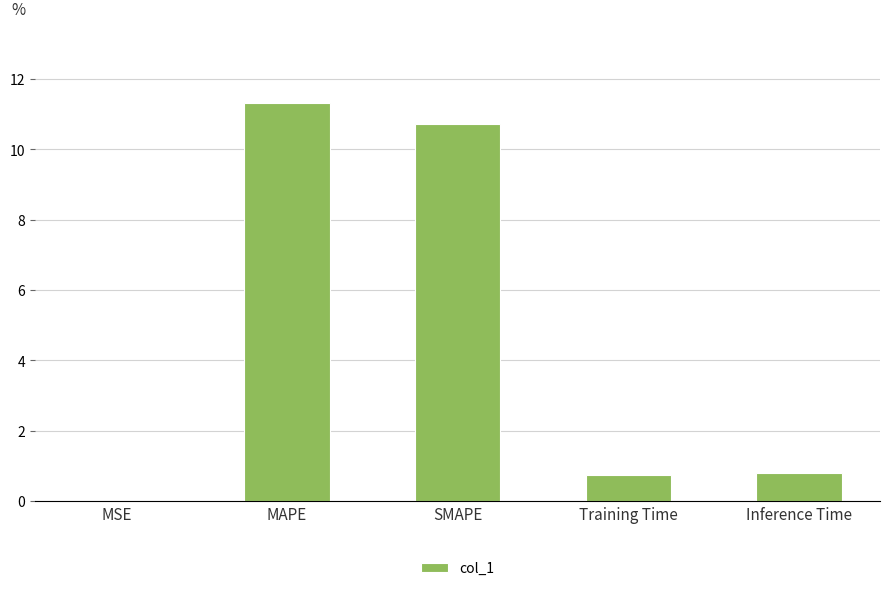

What is the sum of all values?

23.6